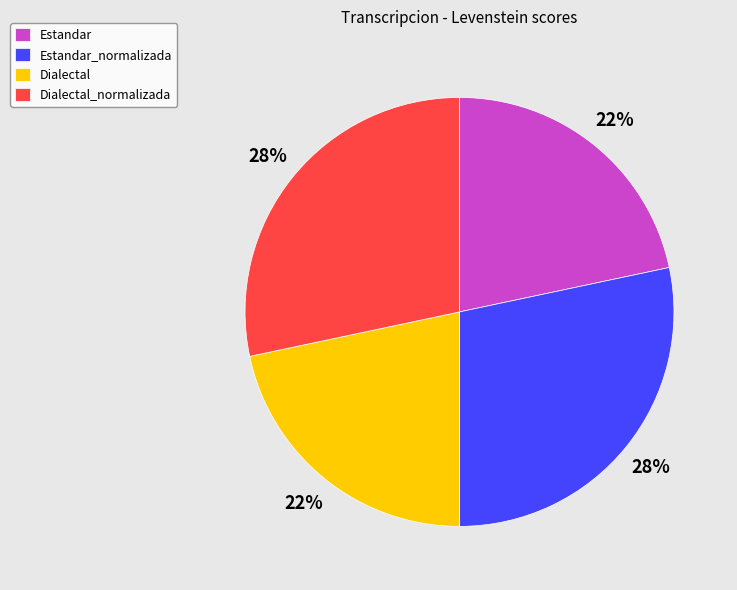

Between Dialectal and Estandar_normalizada, which is larger?

Estandar_normalizada